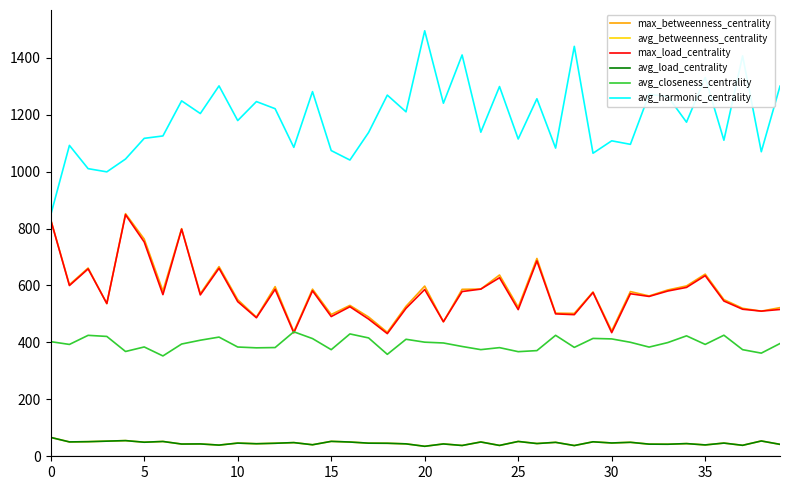

After their last crossing, which series has the higher values: avg_load_centrality or avg_betweenness_centrality?

avg_betweenness_centrality